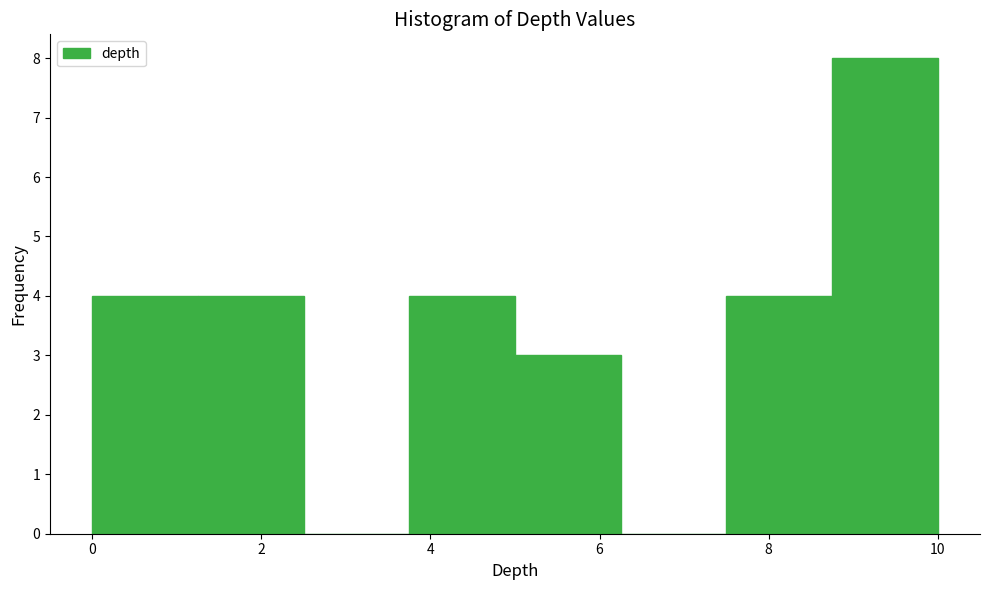

What is the height of the bar covering 3.75 to 5.00 on the x-axis? Neither the bar edges nor the heights are printed on the chart, so give them approximately, as read against the axes.

4